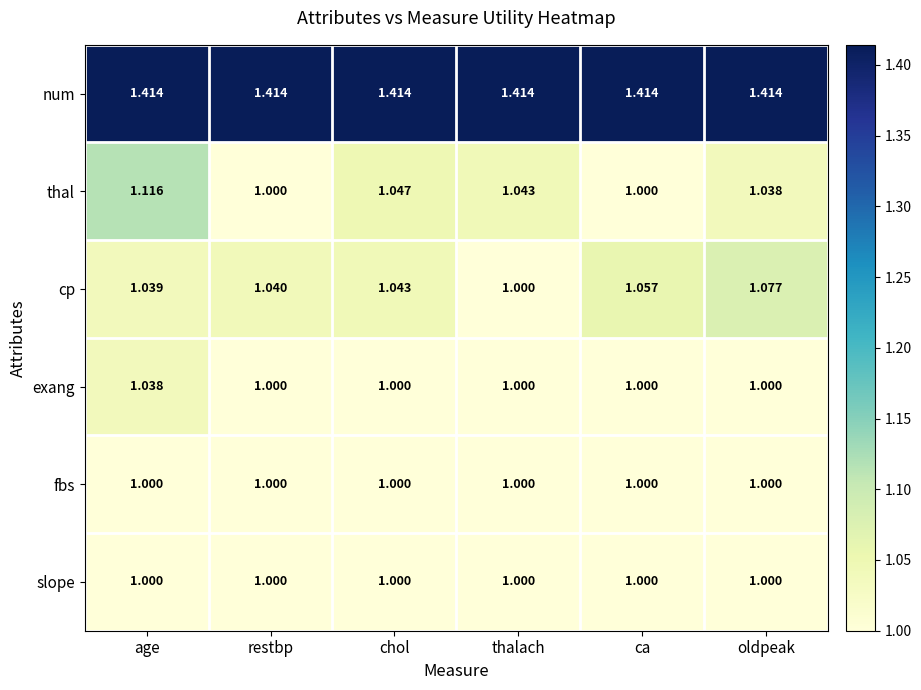

Which category has the highest value in the thal series?

age